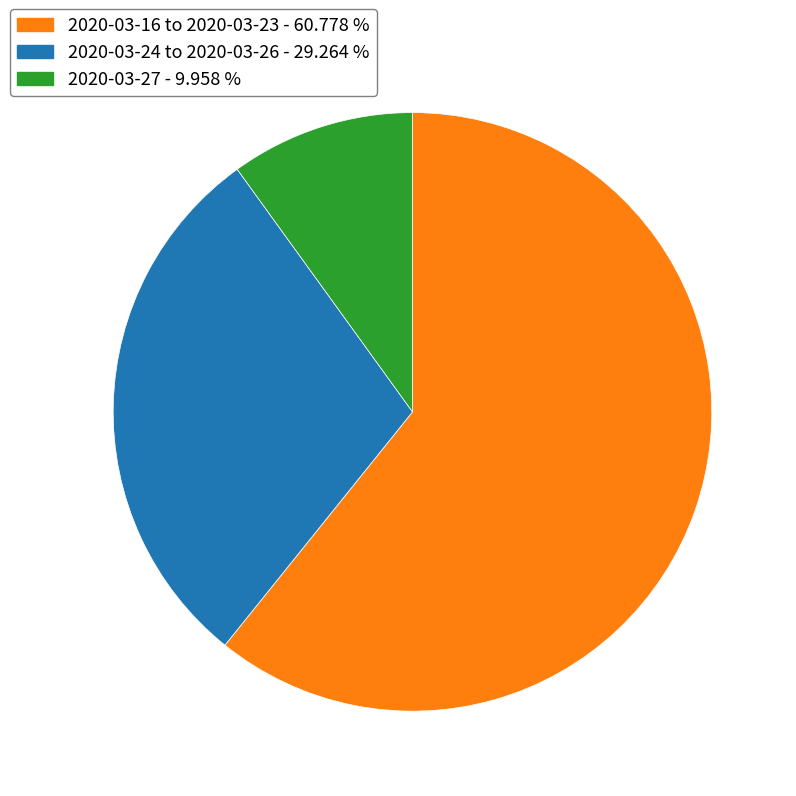

What is the largest slice in the pie chart?

2020-03-16 to 2020-03-23 - 60.778 %